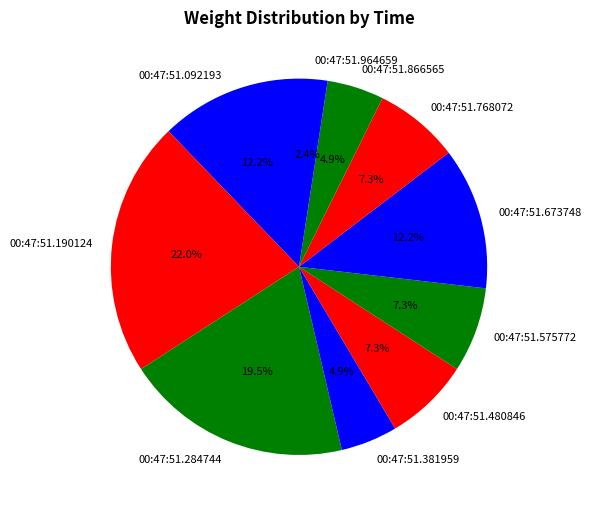

Which category has the biggest portion of the pie?

00:47:51.190124